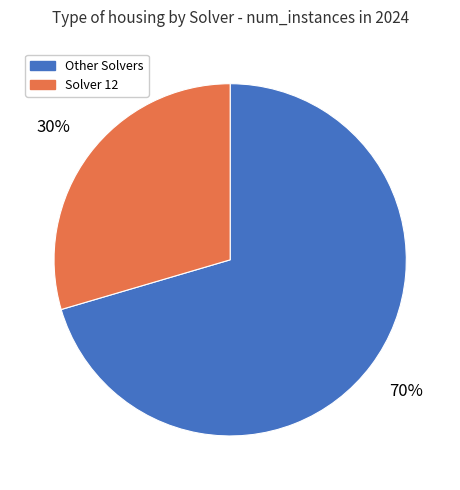

Is it true that Other Solvers is 76% of the pie?

False